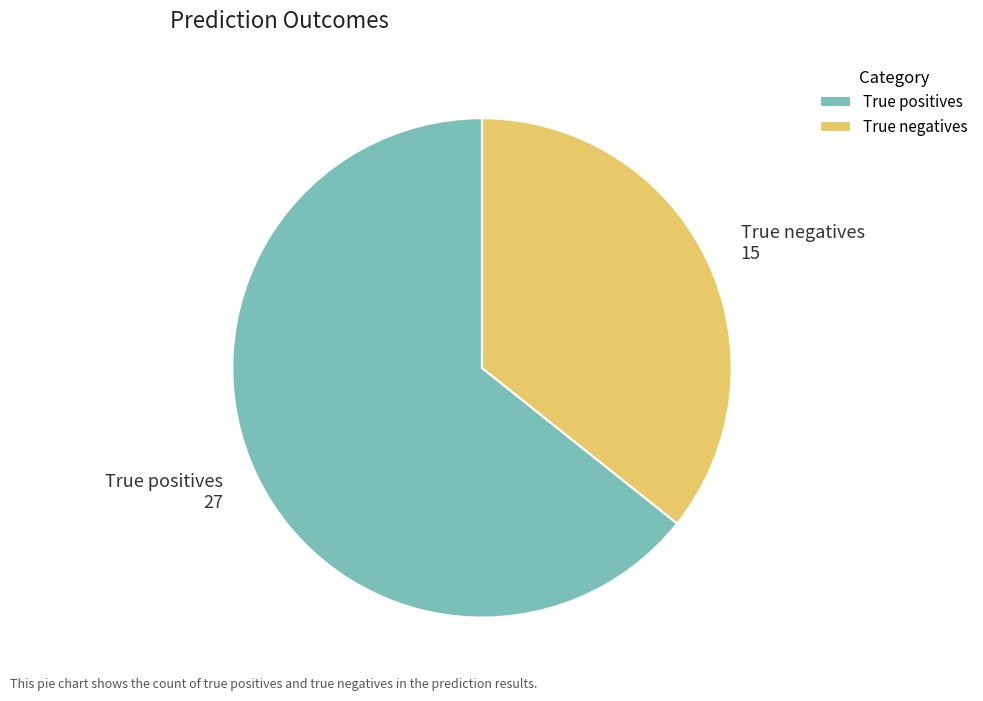

Which category has the biggest portion of the pie?

True positives